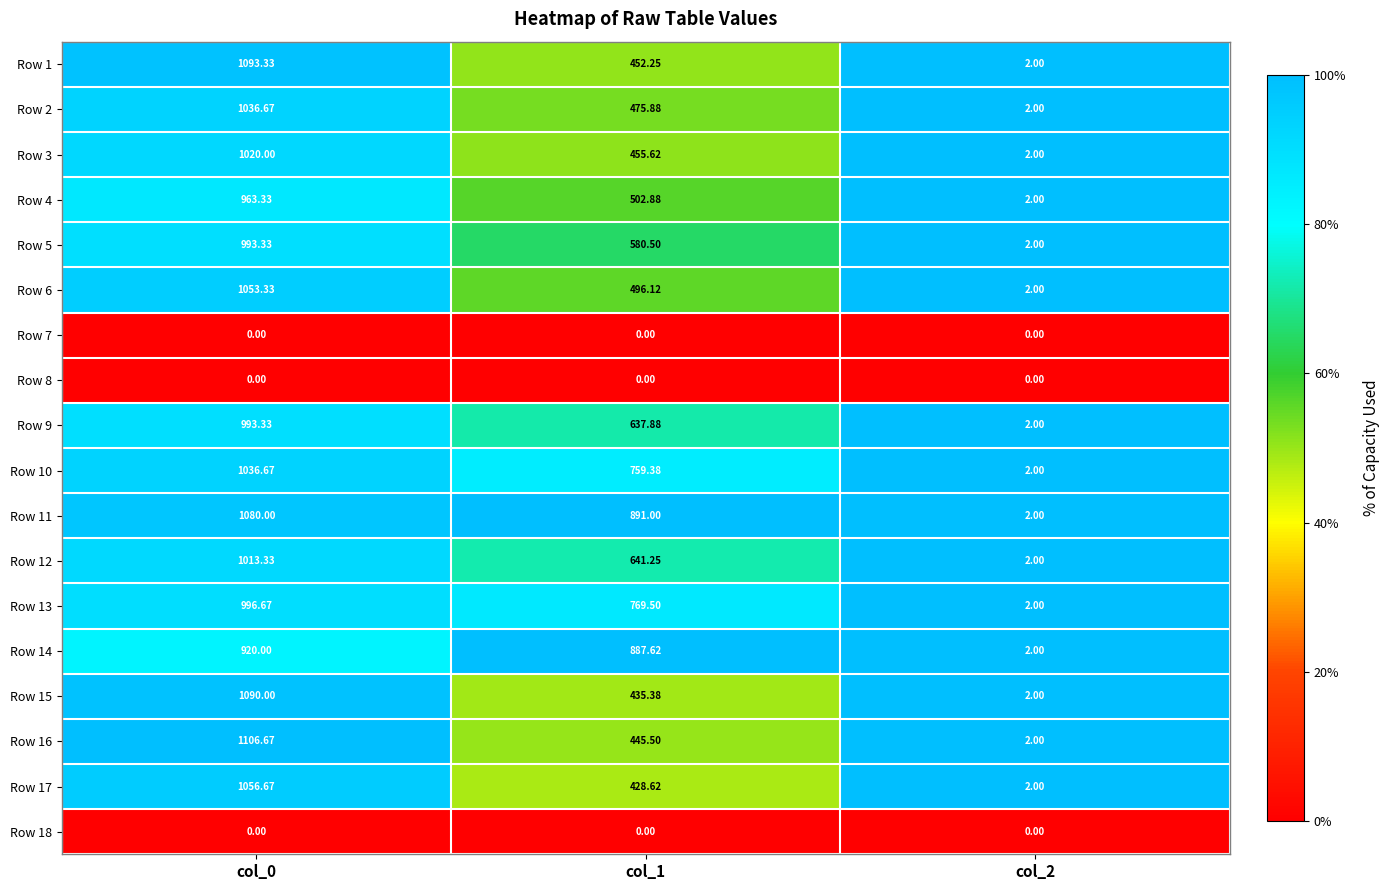

At how many categories does at least one series exceed 0?

3